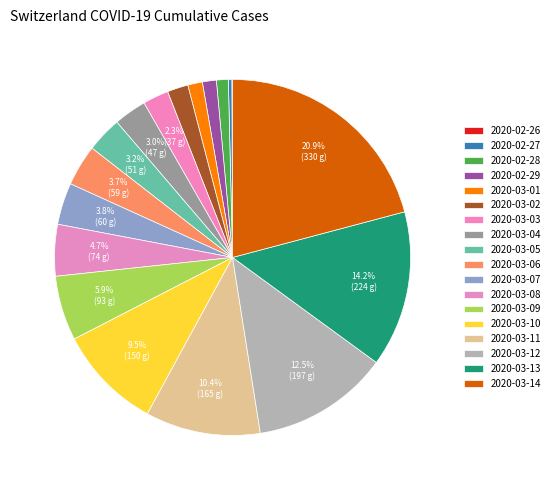

How many slices are in this pie chart?

18